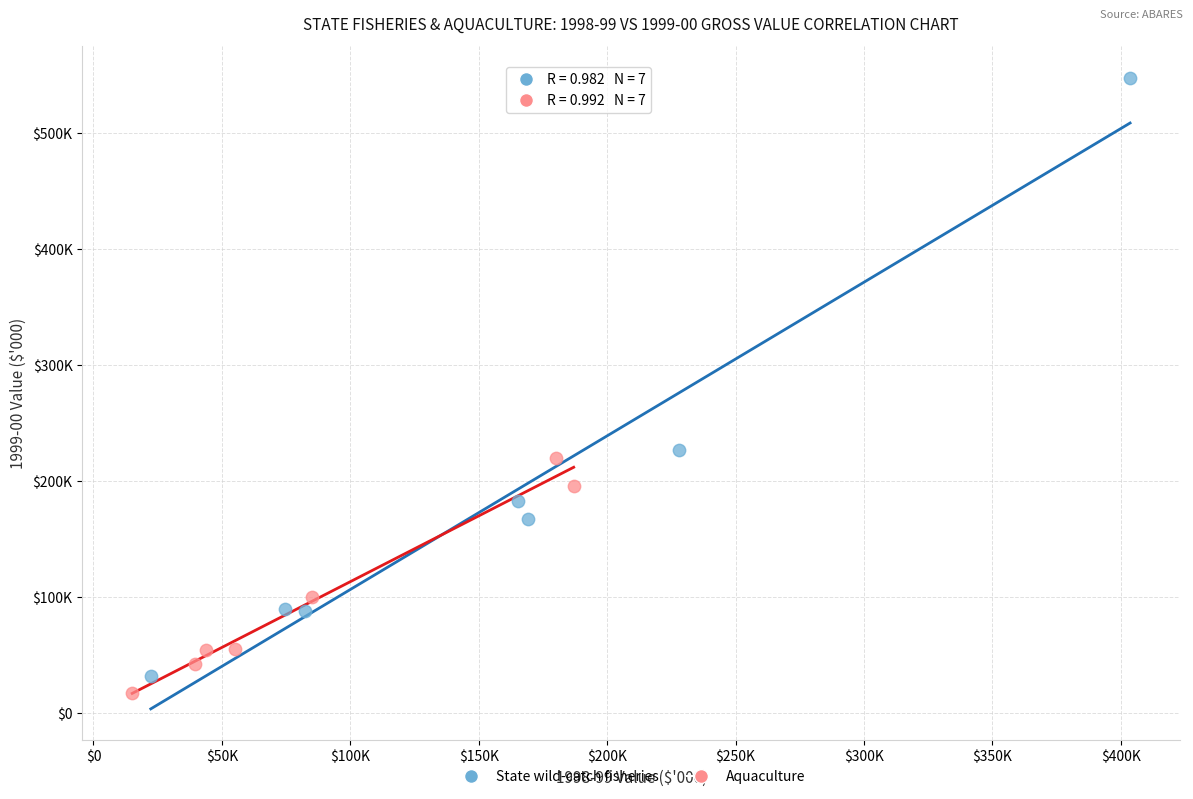

Which series reaches the maximum Y coordinate?

State wild-catch fisheries